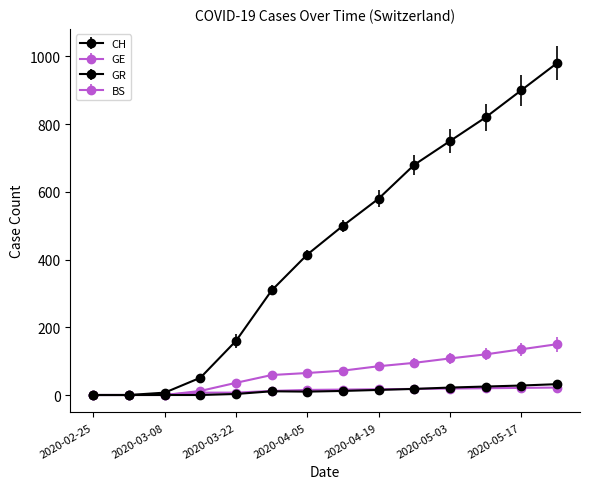

What is the maximum value shown in the chart?

980